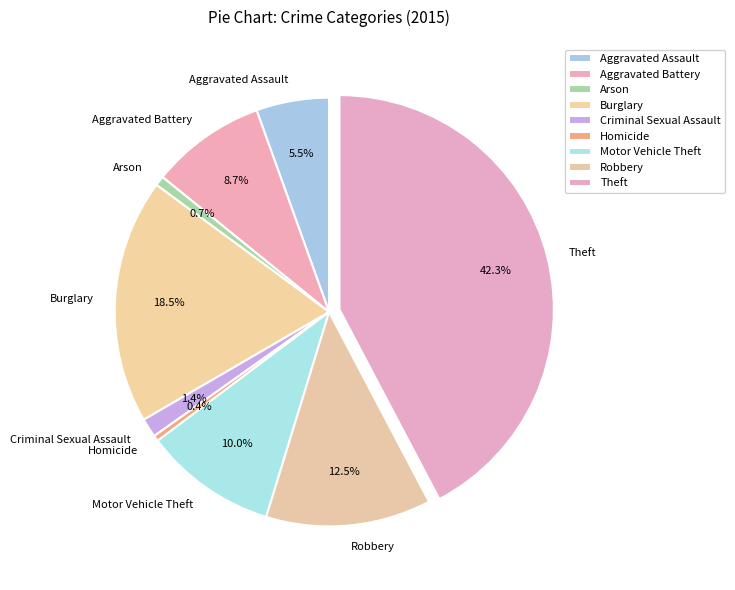

Between Homicide and Robbery, which is larger?

Robbery